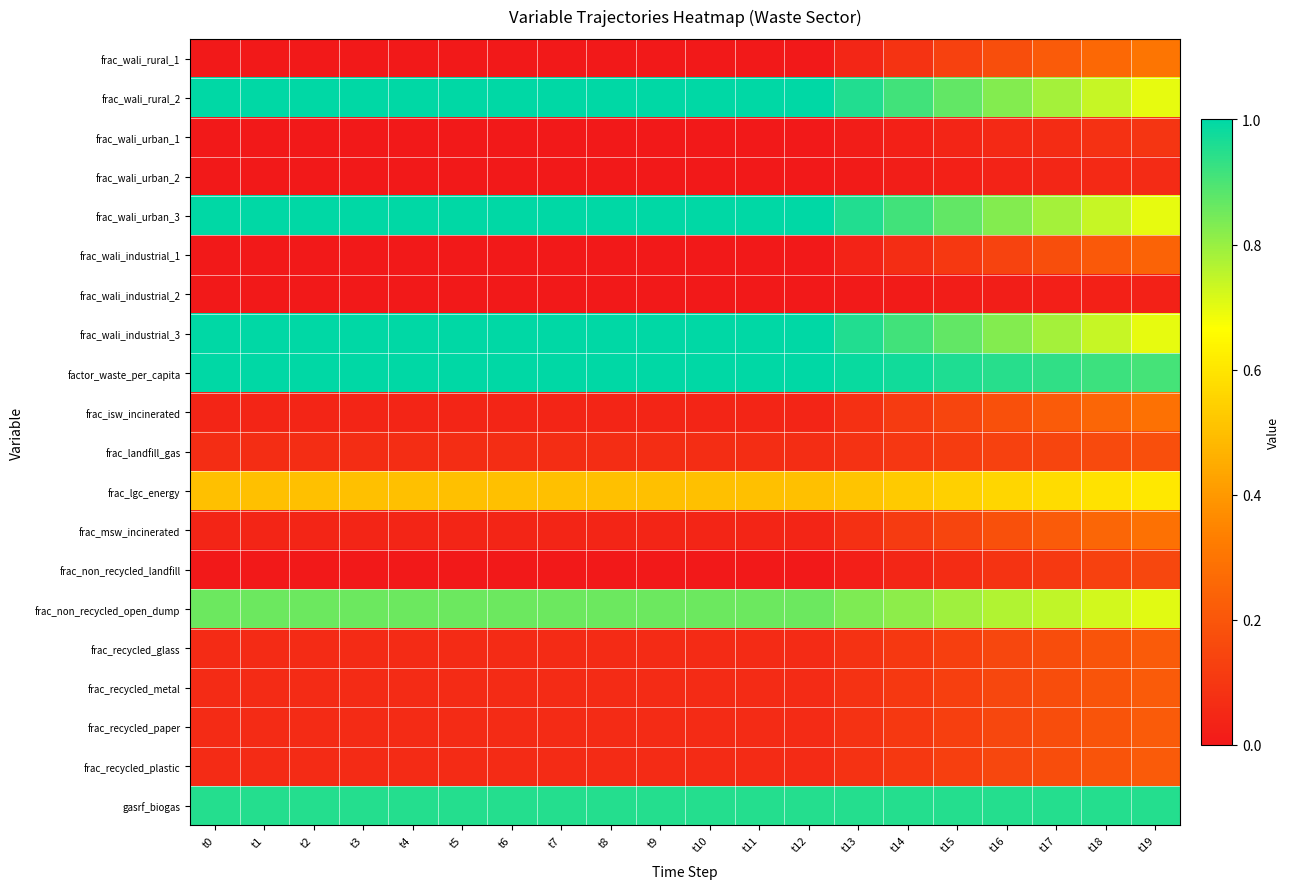

How many distinct data groups are displayed?

20